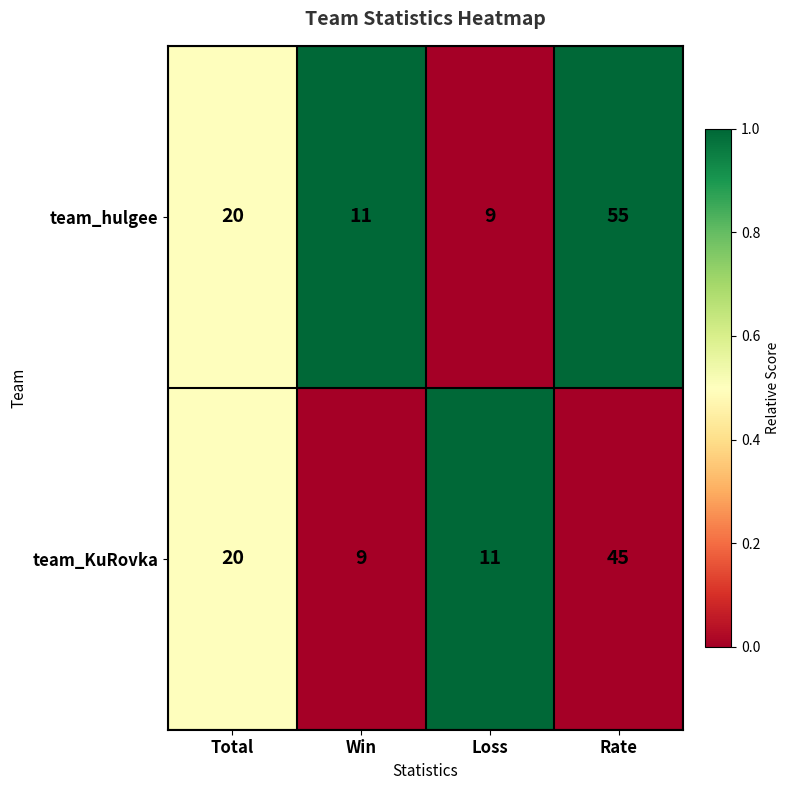

What is the spread (max minus min) of values at Win?

2